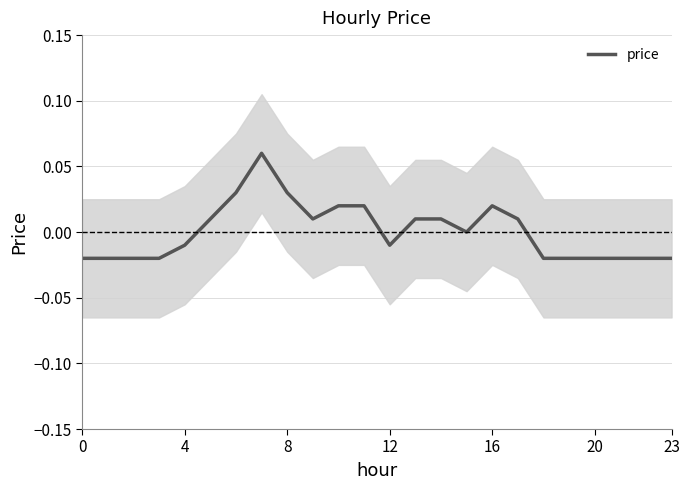

Does the chart display data point markers on the line(s)?

No